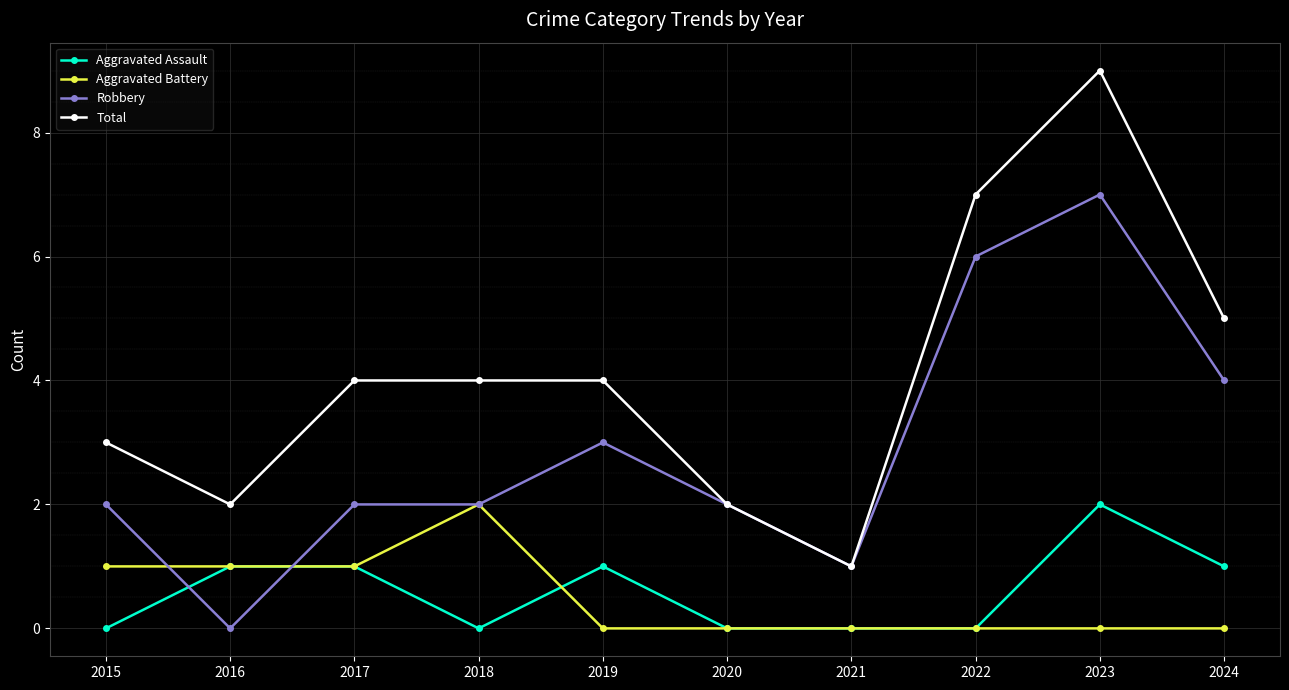

How many distinct data groups are displayed?

4